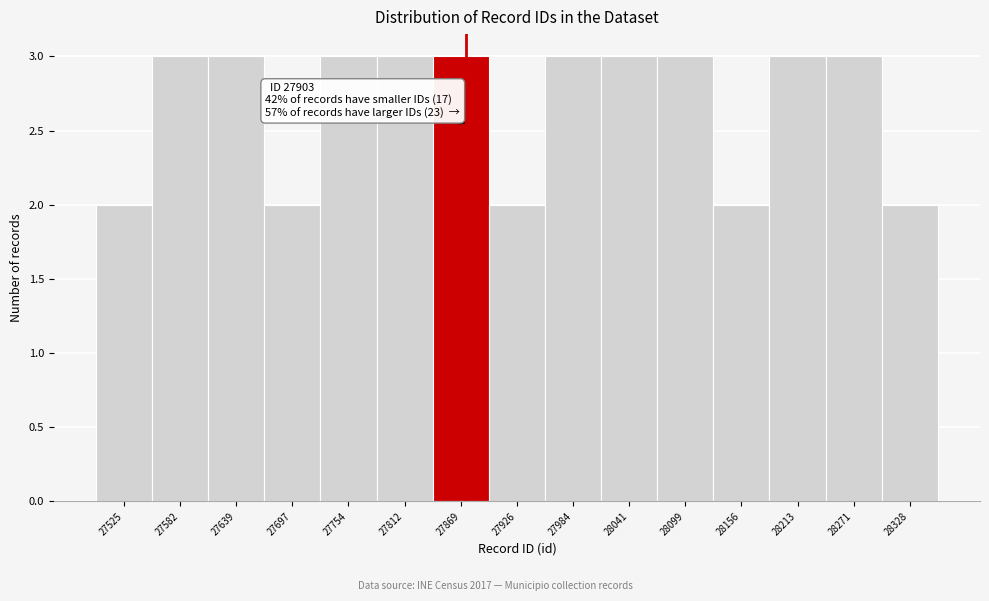

Reading left to right, extract all data points from this chart.

27525=2	27582=3	27639=3	27697=2	27754=3	27812=3	27869=3	27926=2	27984=3	28041=3	28099=3	28156=2	28213=3	28271=3	28328=2